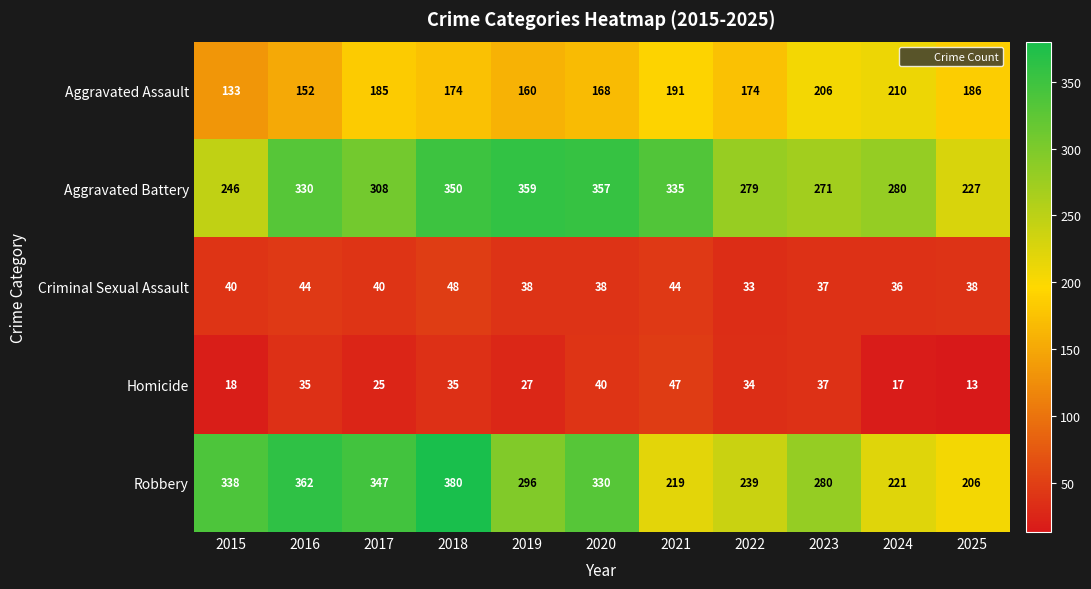

What is the total value across all series at 2020?

933